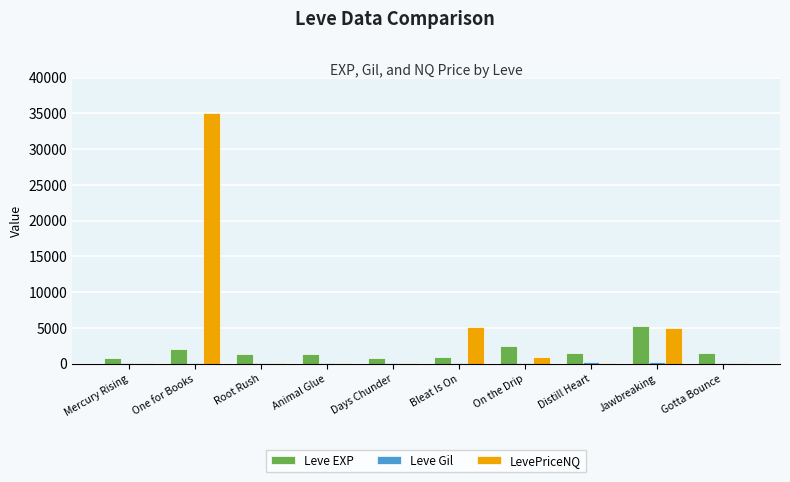

The LevePriceNQ series shows 34999.5 at One for Books. True or false?

True